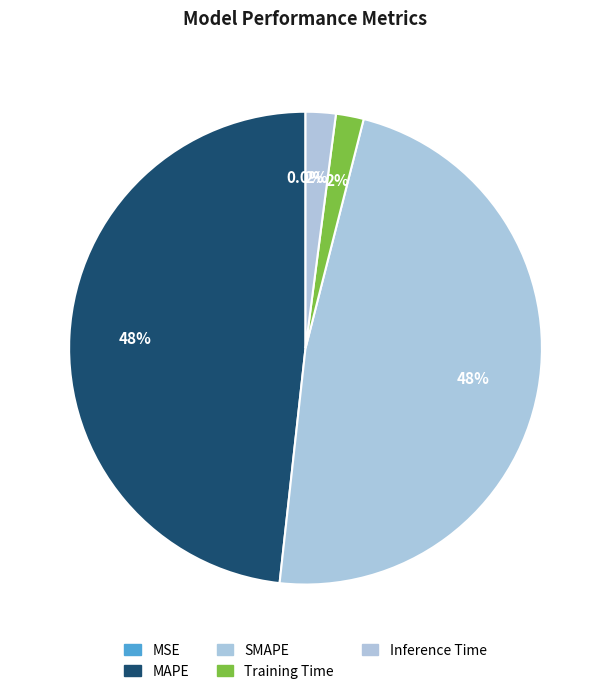

How many segments does this pie chart have?

5